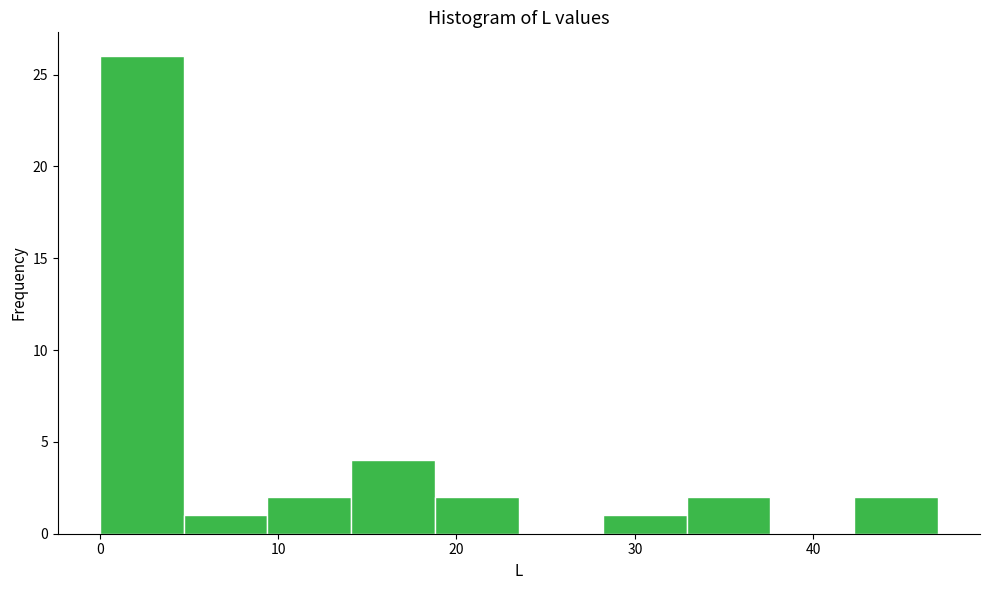

How tall is the bar that spans 4.7 to 9.4 on the x-axis? Neither the bar edges nor the heights are printed on the chart, so give them approximately, as read against the axes.

1